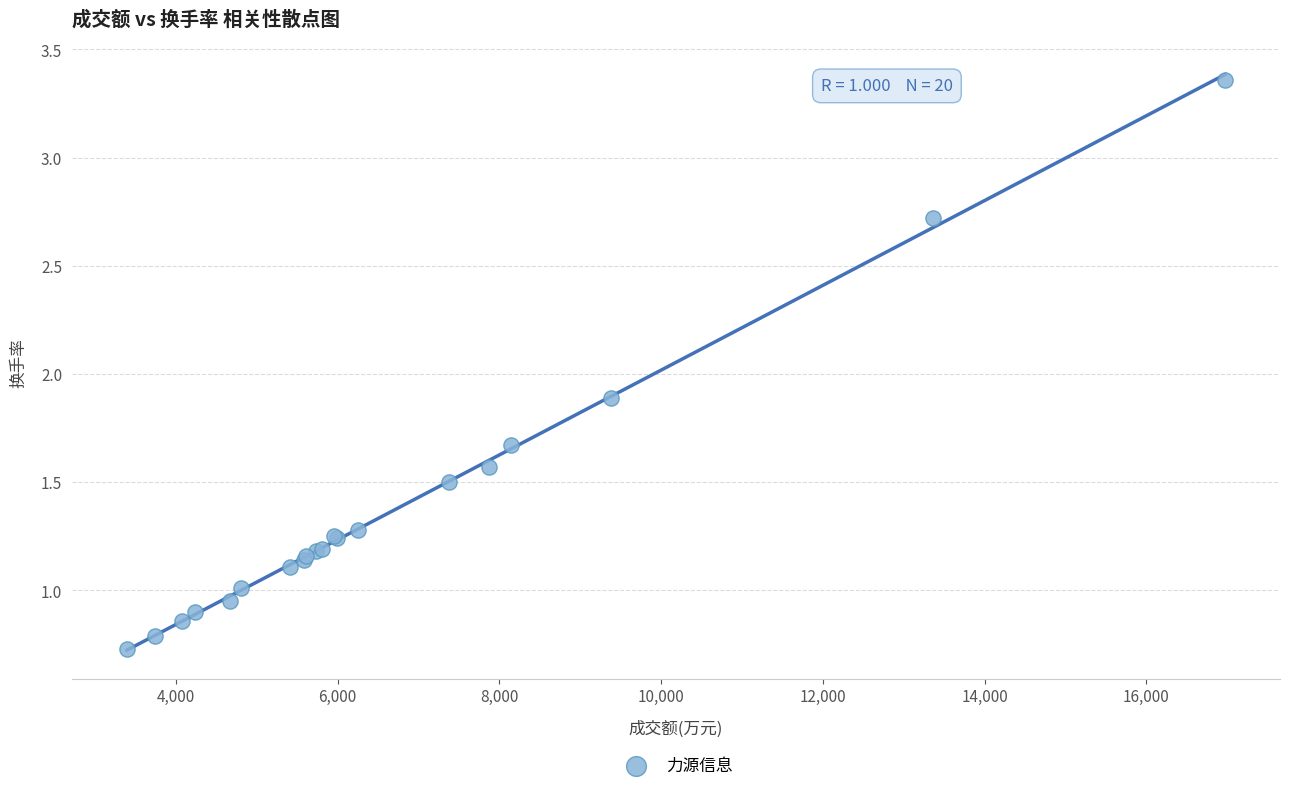

What Y value in the scatter plot is closest to 2?

1.9